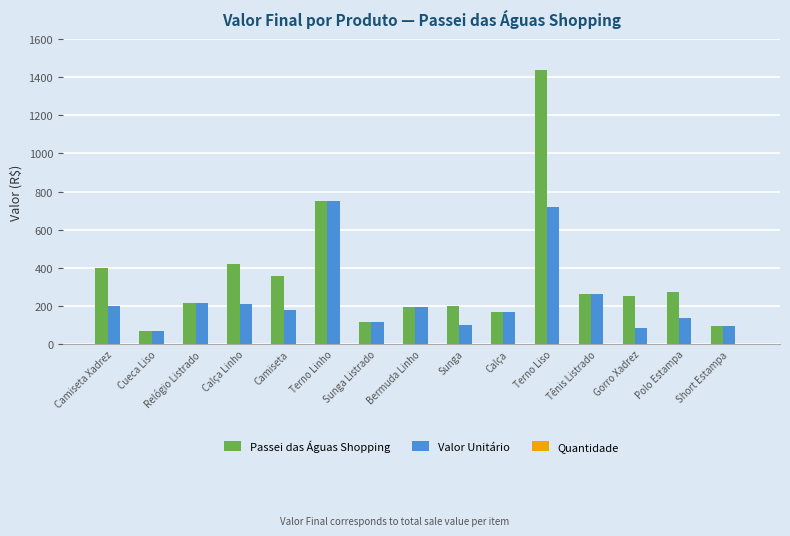

The value of Passei das Águas Shopping at Terno Linho is 750. True or false?

True